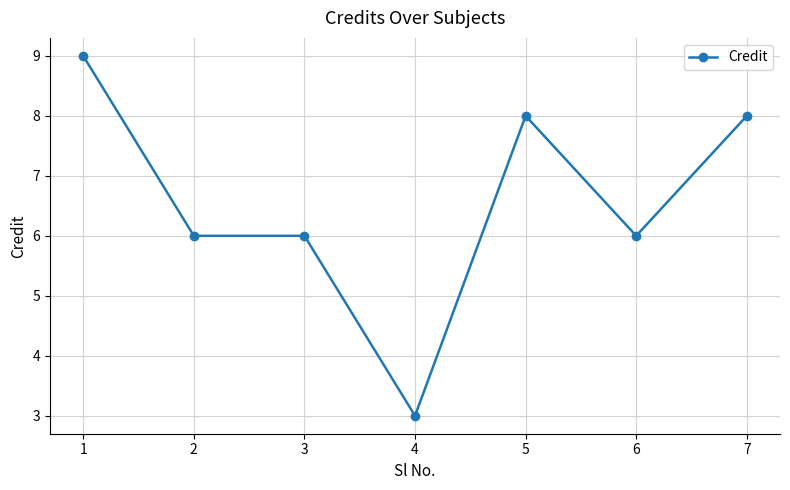

Reading left to right, what are all the values shown in this chart?

1=9	2=6	3=6	4=3	5=8	6=6	7=8